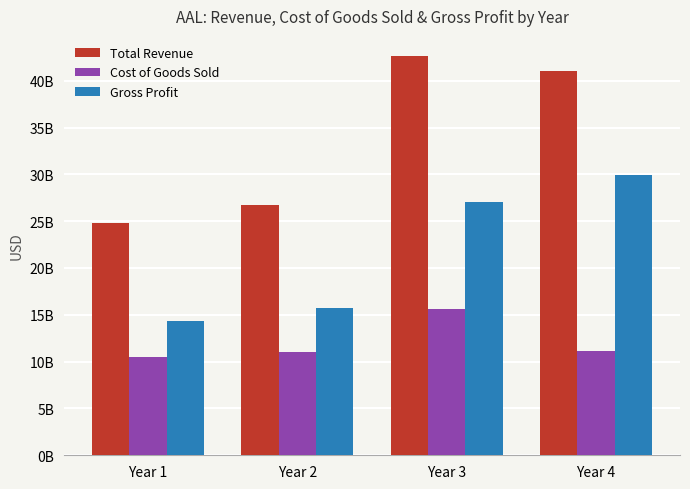

What are all the series names shown in the legend?

Total Revenue, Cost of Goods Sold, Gross Profit